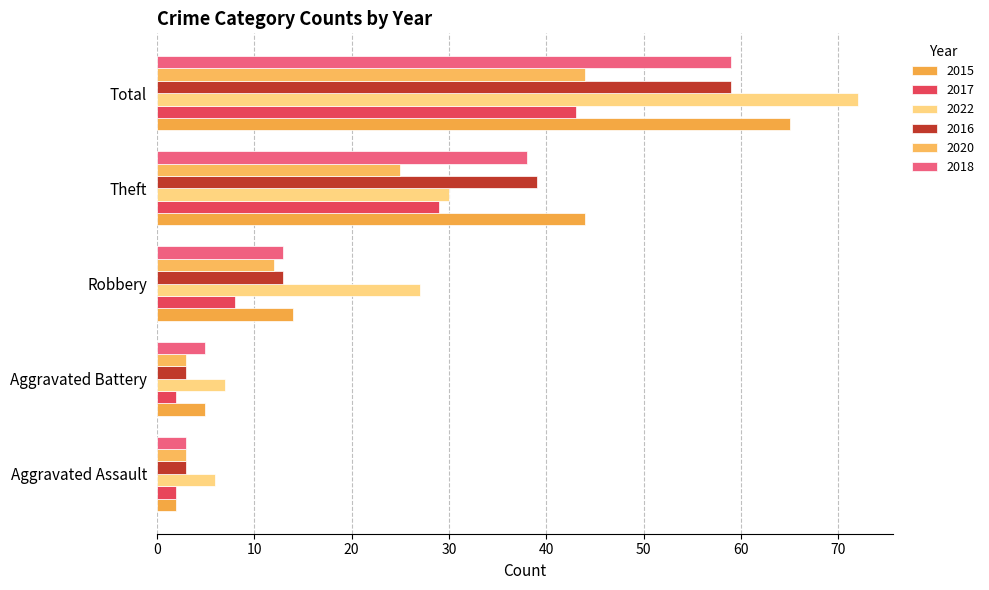

Count the number of data series in this chart.

6